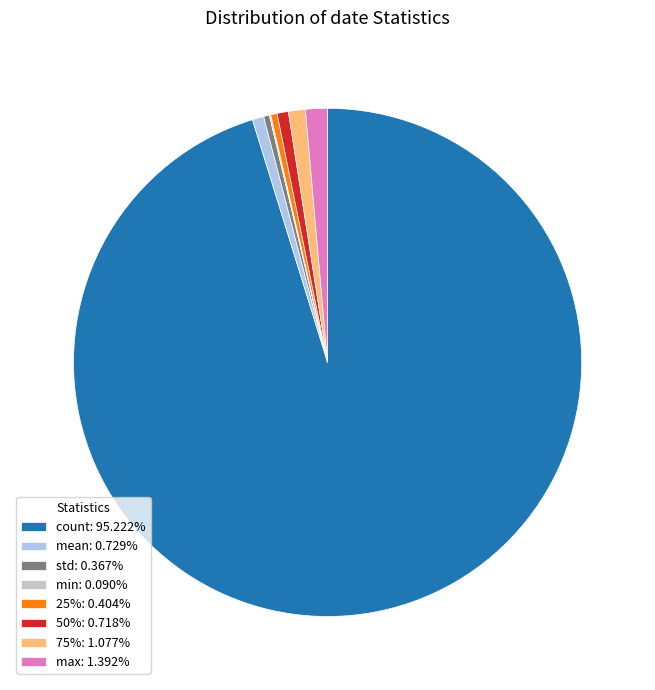

Approximately how many times larger is the value at count: 95.222% compared to mean: 0.729%?

130.6